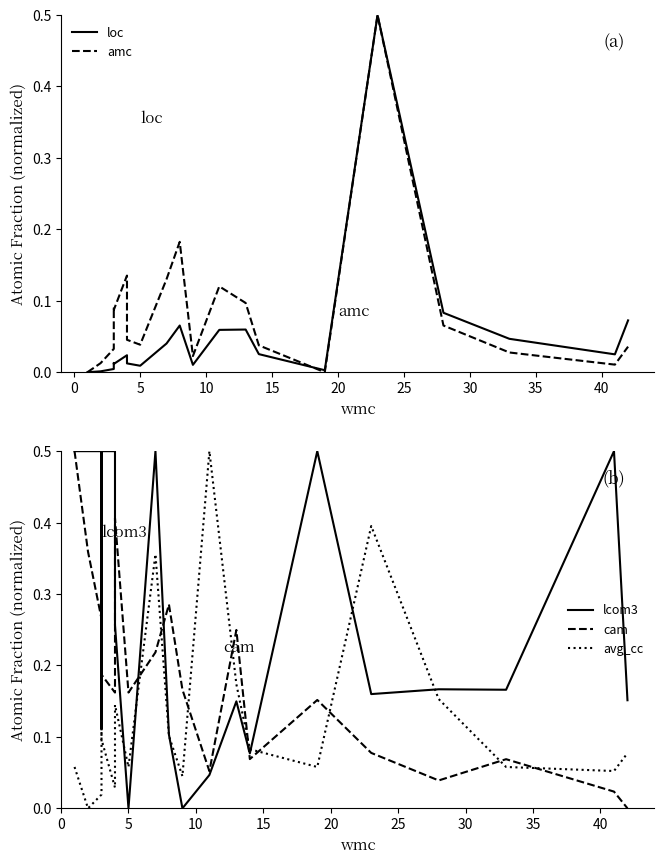

Which series has the largest range (max minus min)?

loc